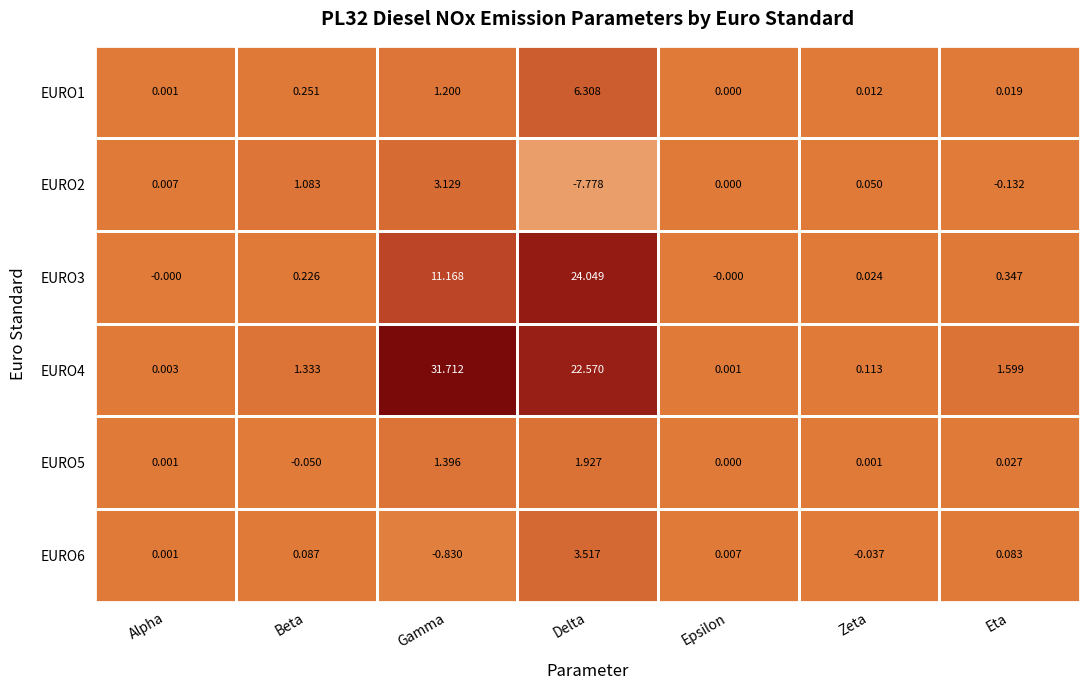

What is the greatest value displayed?

31.7